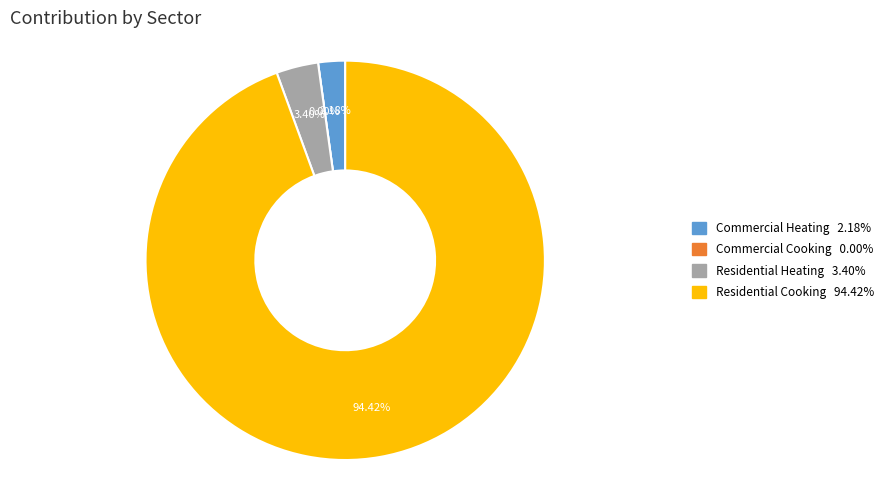

Which has a higher value, Residential Heating or Commercial Cooking?

Residential Heating